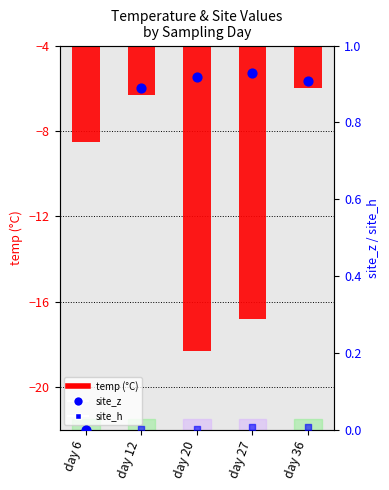

Which series has the largest total across all categories?

site_z